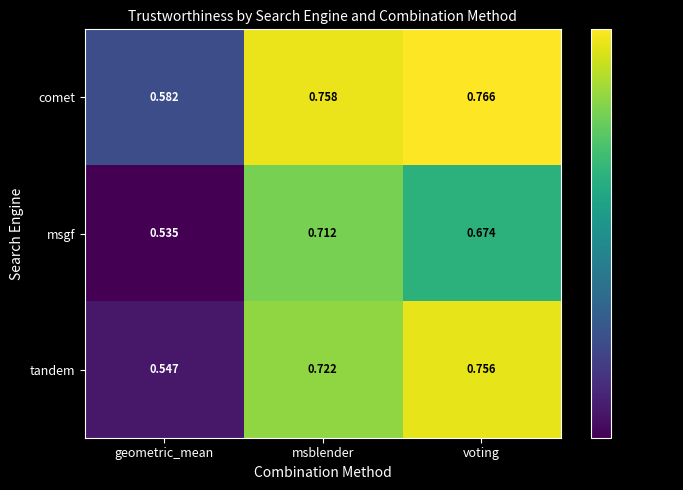

Is the value of comet at geometric_mean greater than the value of tandem at msblender?

No